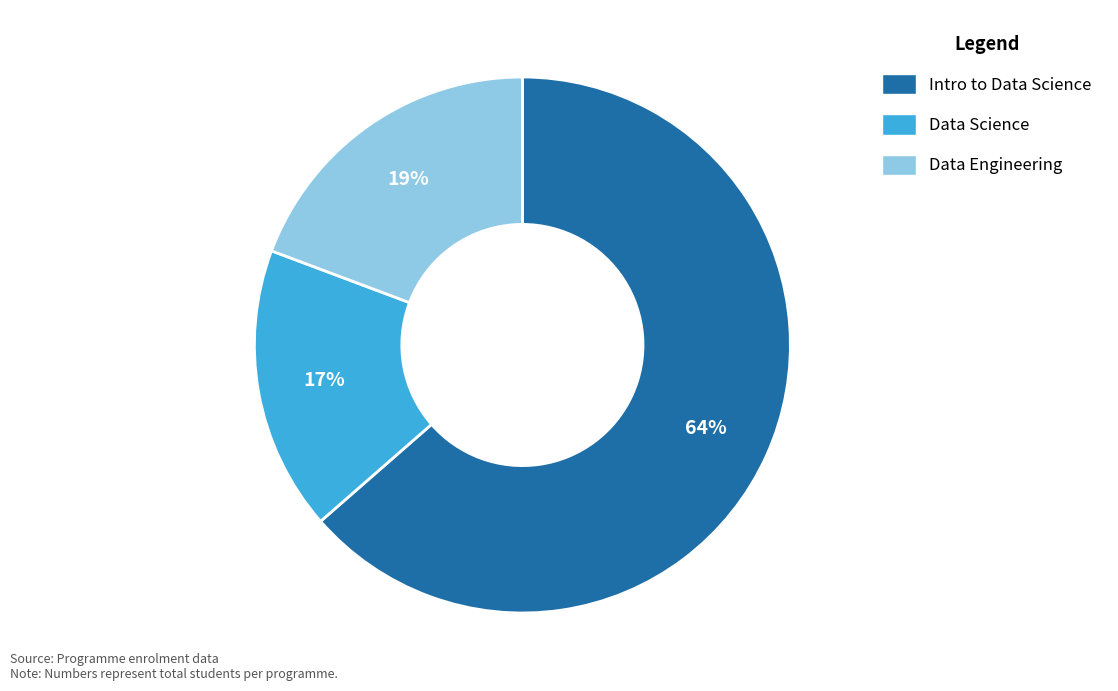

Is there any slice that represents more than half of the pie?

Yes